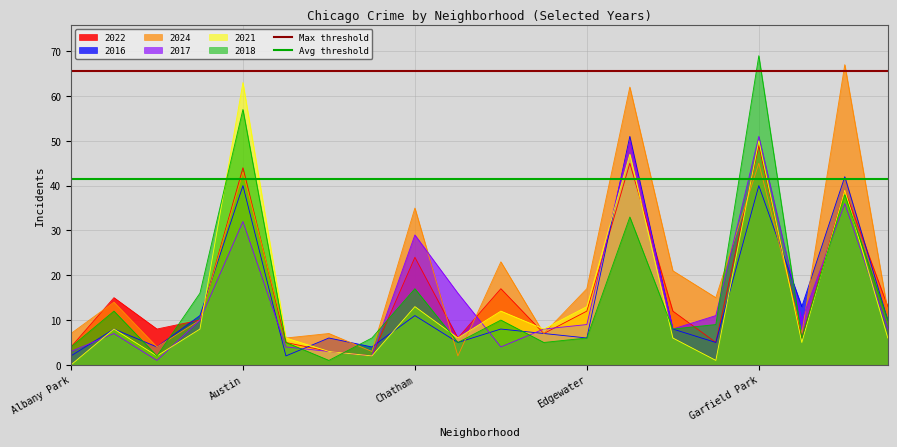

What is the approximate value of 2024 at Chatham?

35